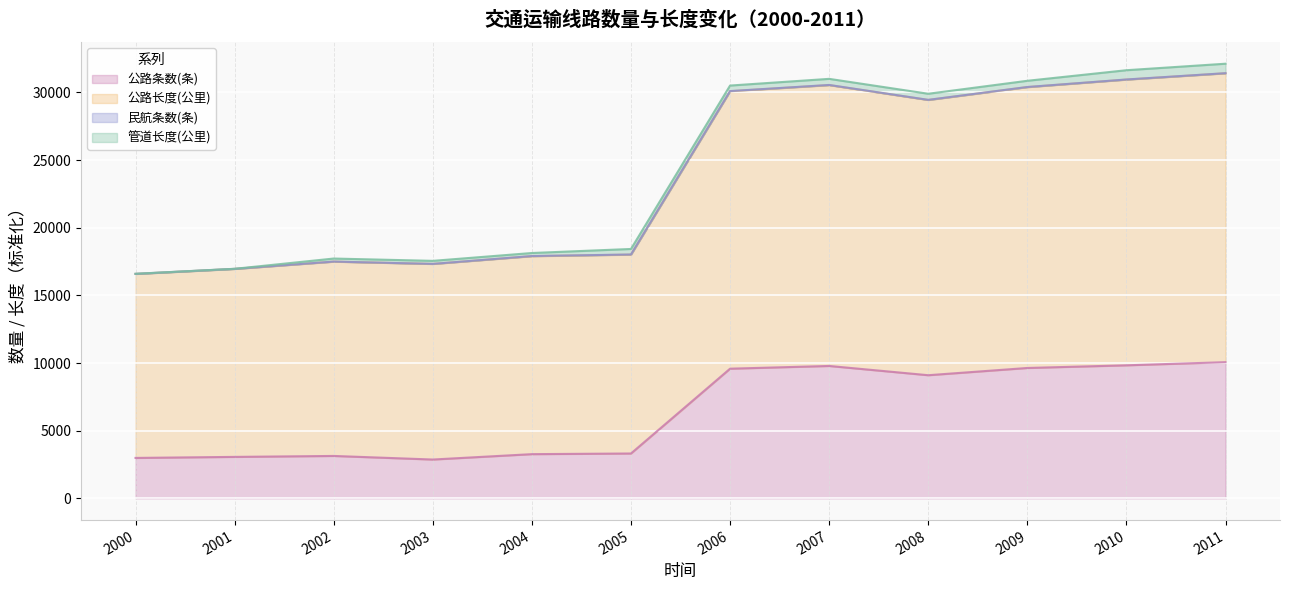

Which category has the highest value across all series?

2011